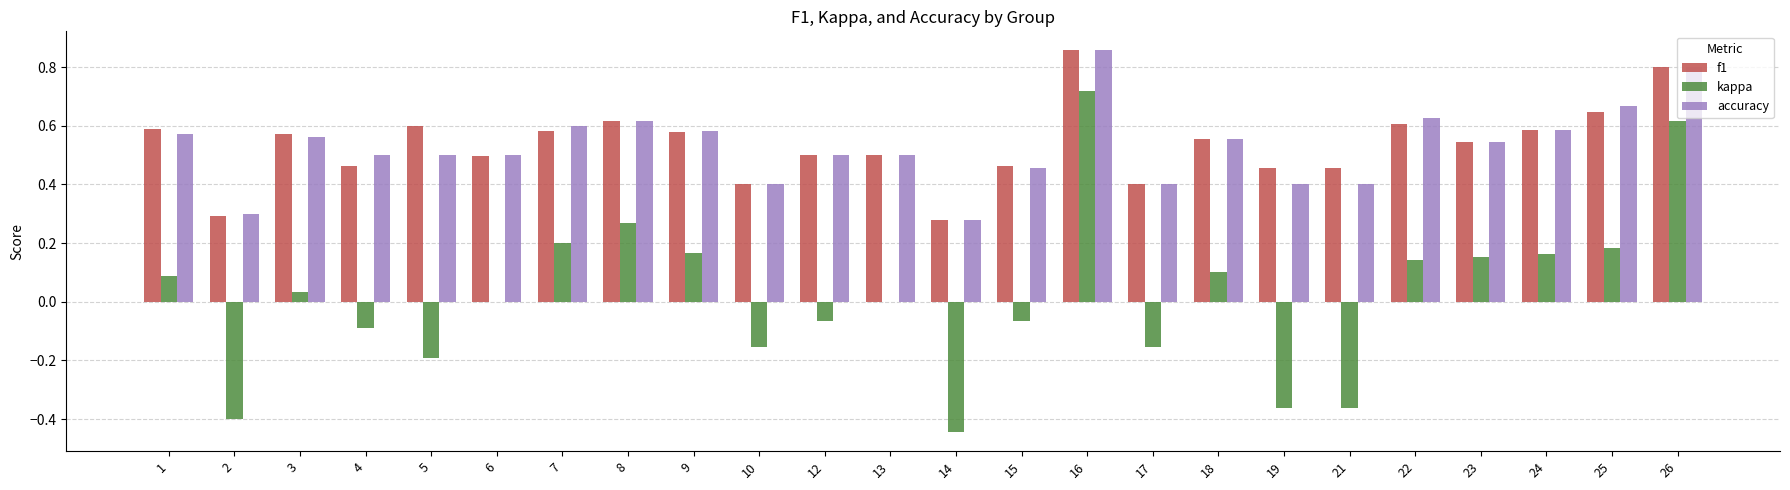

Is the value of accuracy at 2 greater than the value of kappa at 15?

Yes